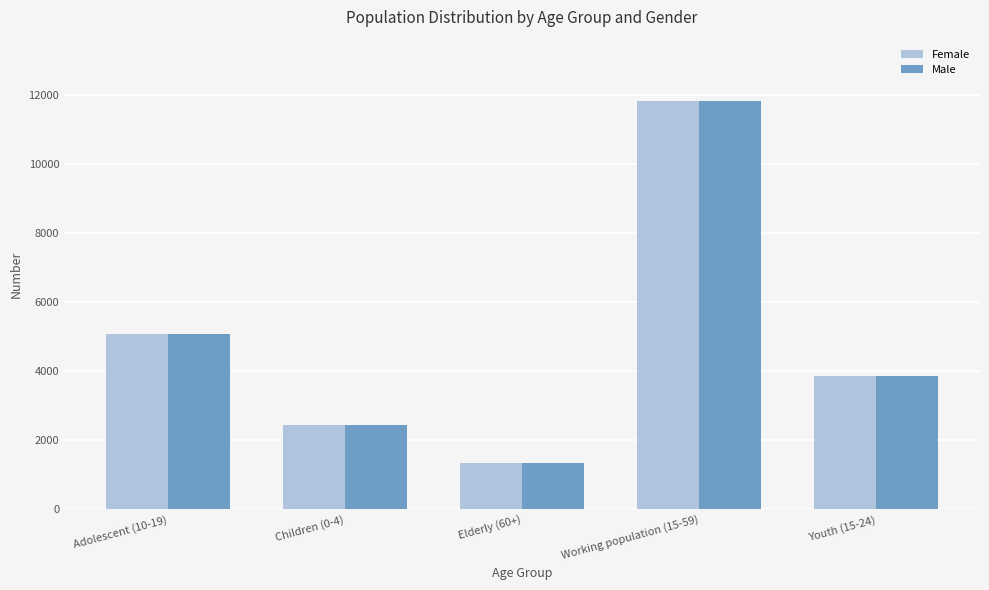

What is the average value of the Female series?

4909